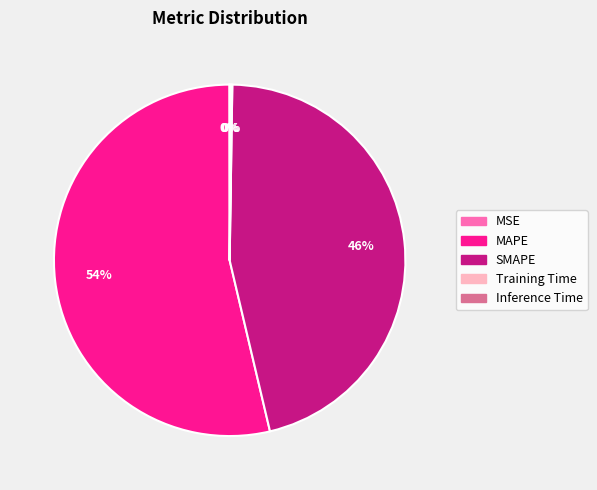

Between MAPE and SMAPE, which is larger?

MAPE